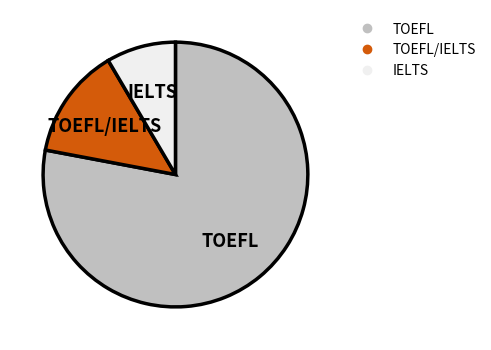

Does any single category account for the majority?

Yes